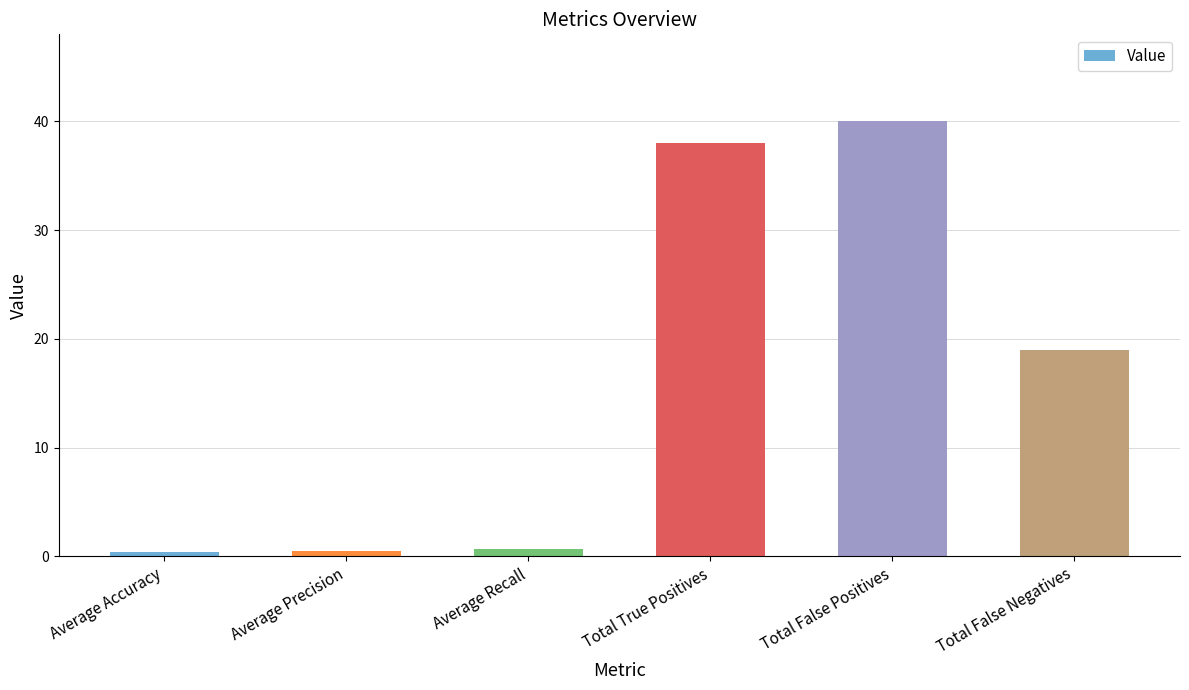

Does the chart contain stacked bars?

No